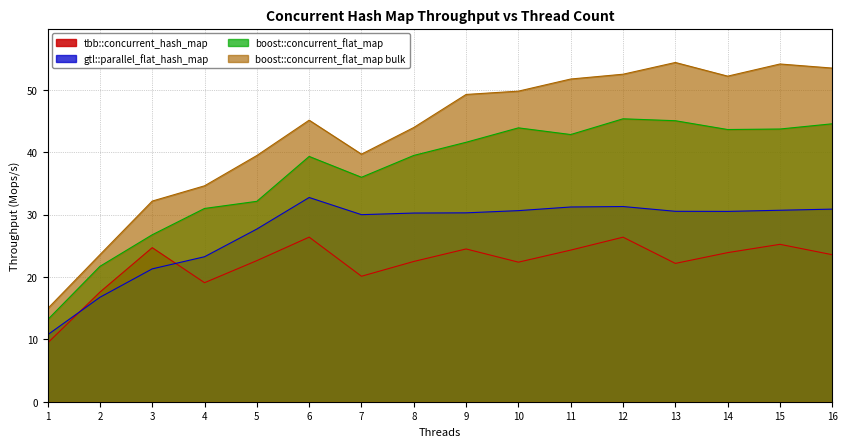

True or false: gtl::parallel_flat_hash_map has more than 1 points higher than both neighbors.

True